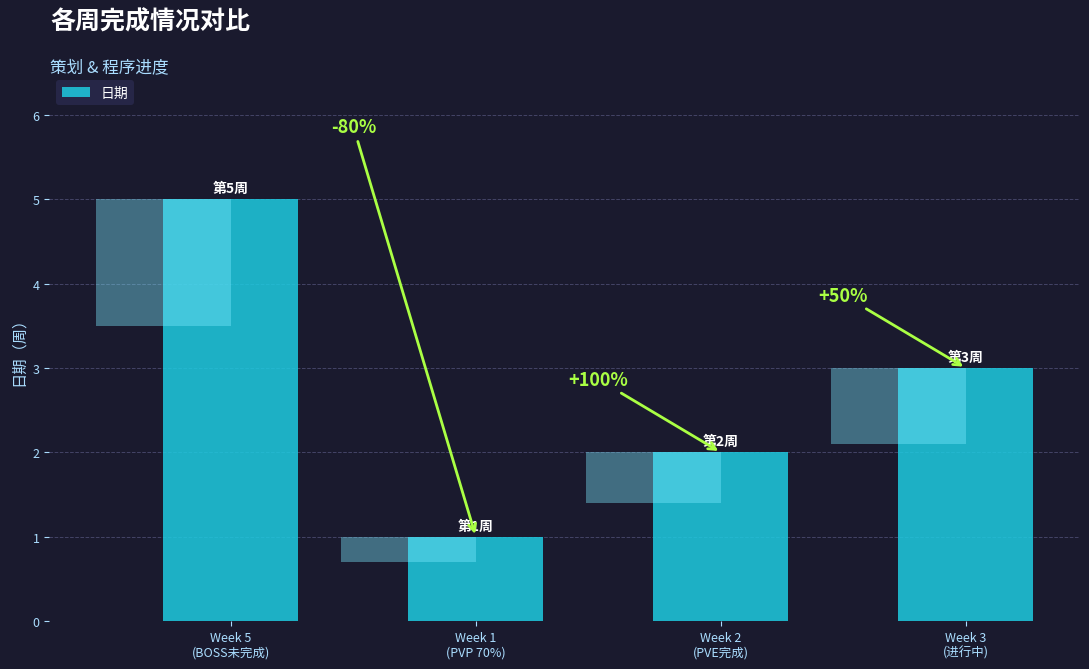

The value at Week 2
(PVE完成) is 3. True or false?

False